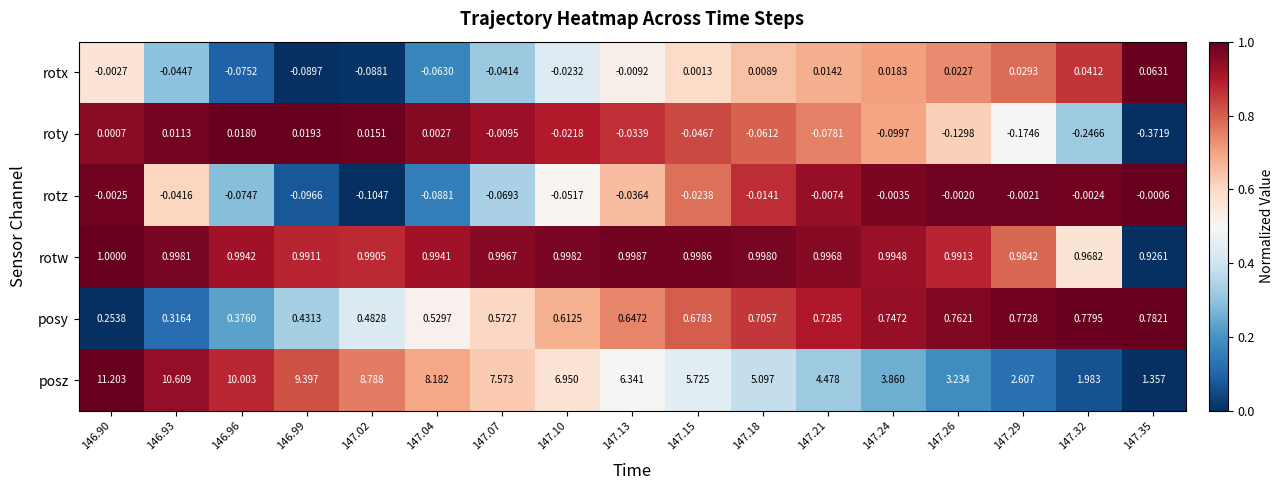

Which series has the largest total across all categories?

posz